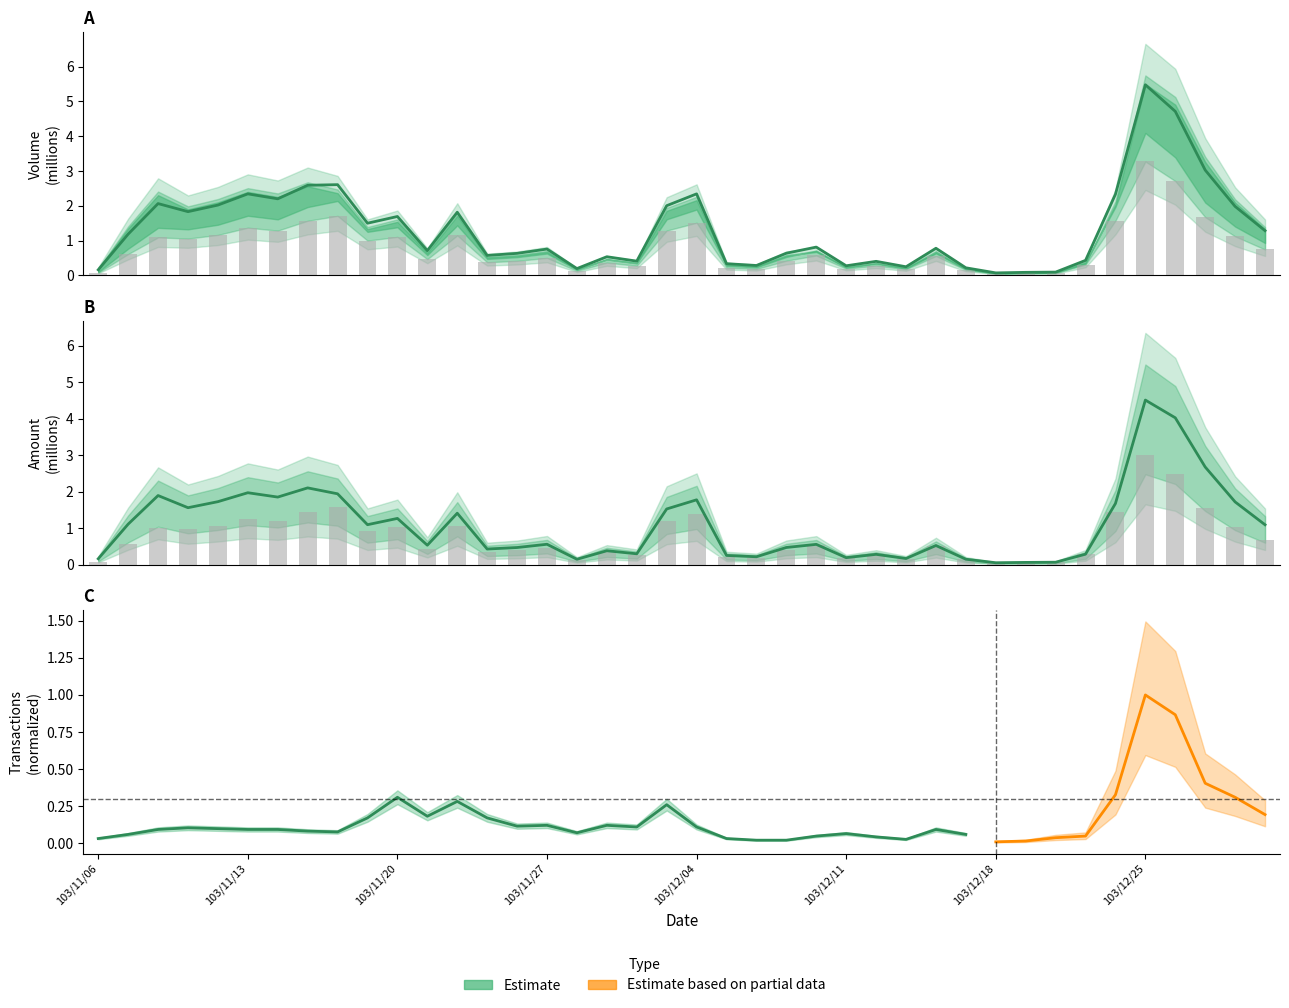

Reading left to right, what are all the values shown in this chart?

Volume (col_1): 103/11/06=0.1	103/11/07=0.6	103/11/10=1.1	103/11/11=1.1	103/11/12=1.2	103/11/13=1.4	103/11/14=1.3	103/11/17=1.6	103/11/18=1.7	103/11/19=1.0	103/11/20=1.1	103/11/21=0.5	103/11/24=1.2	103/11/25=0.4	103/11/26=0.4	103/11/27=0.5	103/11/28=0.1	103/12/01=0.4	103/12/02=0.3	103/12/03=1.3	103/12/04=1.5	103/12/05=0.2	103/12/08=0.2	103/12/09=0.4	103/12/10=0.6	103/12/11=0.2	103/12/12=0.3	103/12/15=0.2	103/12/16=0.6	103/12/17=0.2	103/12/18=0.1	103/12/19=0.1	103/12/22=0.1	103/12/23=0.3	103/12/24=1.6	103/12/25=3.3	103/12/26=2.7	103/12/27=1.7	103/12/29=1.1	103/12/30=0.7
Amount (col_2): 103/11/06=0.2	103/11/07=1.1	103/11/10=1.9	103/11/11=1.6	103/11/12=1.7	103/11/13=2.0	103/11/14=1.8	103/11/17=2.1	103/11/18=1.9	103/11/19=1.1	103/11/20=1.3	103/11/21=0.5	103/11/24=1.4	103/11/25=0.4	103/11/26=0.5	103/11/27=0.6	103/11/28=0.1	103/12/01=0.4	103/12/02=0.3	103/12/03=1.5	103/12/04=1.8	103/12/05=0.2	103/12/08=0.2	103/12/09=0.5	103/12/10=0.6	103/12/11=0.2	103/12/12=0.3	103/12/15=0.2	103/12/16=0.5	103/12/17=0.1	103/12/18=0.0	103/12/19=0.1	103/12/22=0.1	103/12/23=0.3	103/12/24=1.7	103/12/25=4.5	103/12/26=4.0	103/12/27=2.7	103/12/29=1.7	103/12/30=1.1